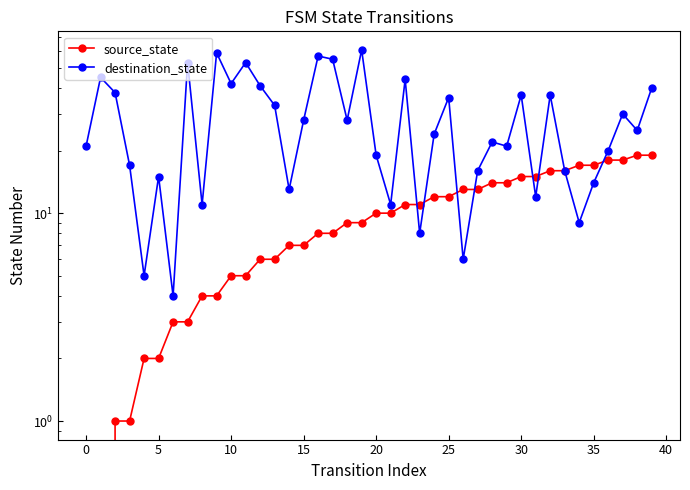

How many data points in destination_state are less than 25?

20